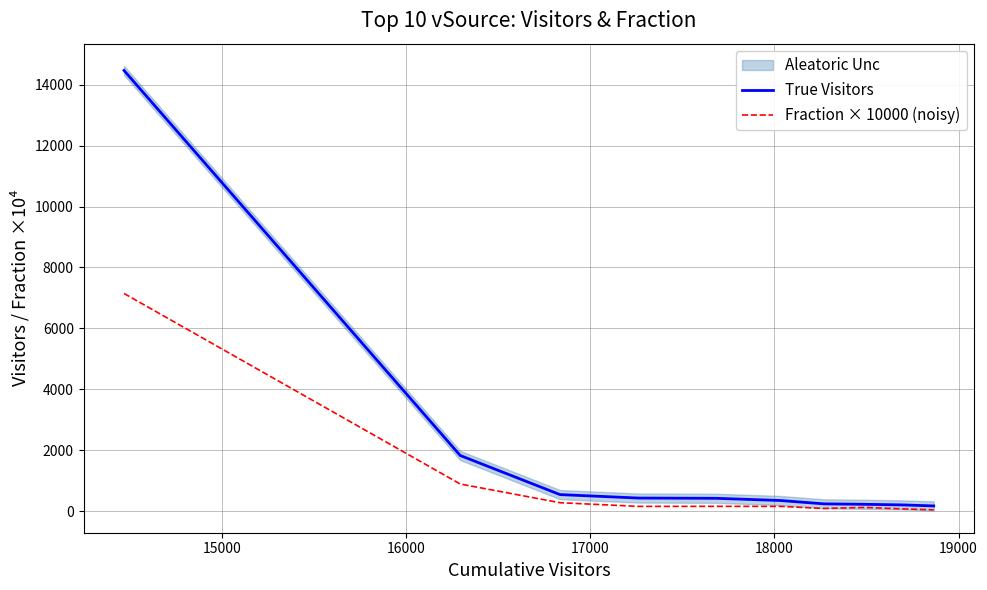

Which series has the largest total across all categories?

True Visitors